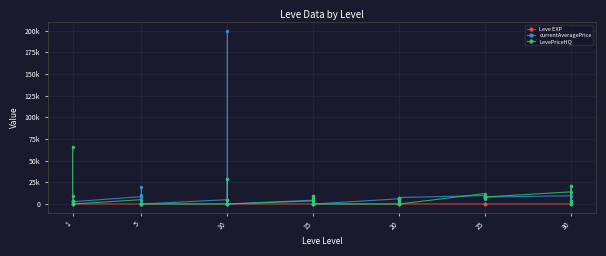

Reading right to left, transcribe all the data shown in this chart.

Leve EXP: 36	34	99	67	24	36	41	24	36	47	28	12	28	28	16	28	24	20	21	24	21	24	6	6	13	9	9	3	5	6	6	8	6	6	1	2	1	1	2	1
currentAveragePrice: 3000	21028	3000	9531	7970	7905	9358	5216	7905	9734	7500	3800	3478	7324	0	6011	0	4425	650	0	9358	4448	0	4980	500	29420	200000	5000	0	0	19999	1000	10000	8500	2661	3000	3515	2996	3309	3307
LevePriceHQ: 3000	21028	0	14062	8160	7980	9358	6780	7980	12096	0	3800	5860	7324	0	0	0	6800	0	0	9358	3568	0	4980	0	29420	0	0	0	0	0	0	0	5000	0	1475	3000	66000	299	9150